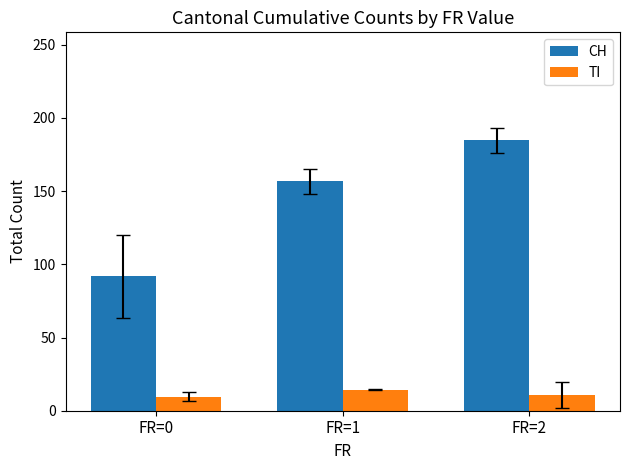

What is the value of the TI bar at the 2nd from the left?

14.3